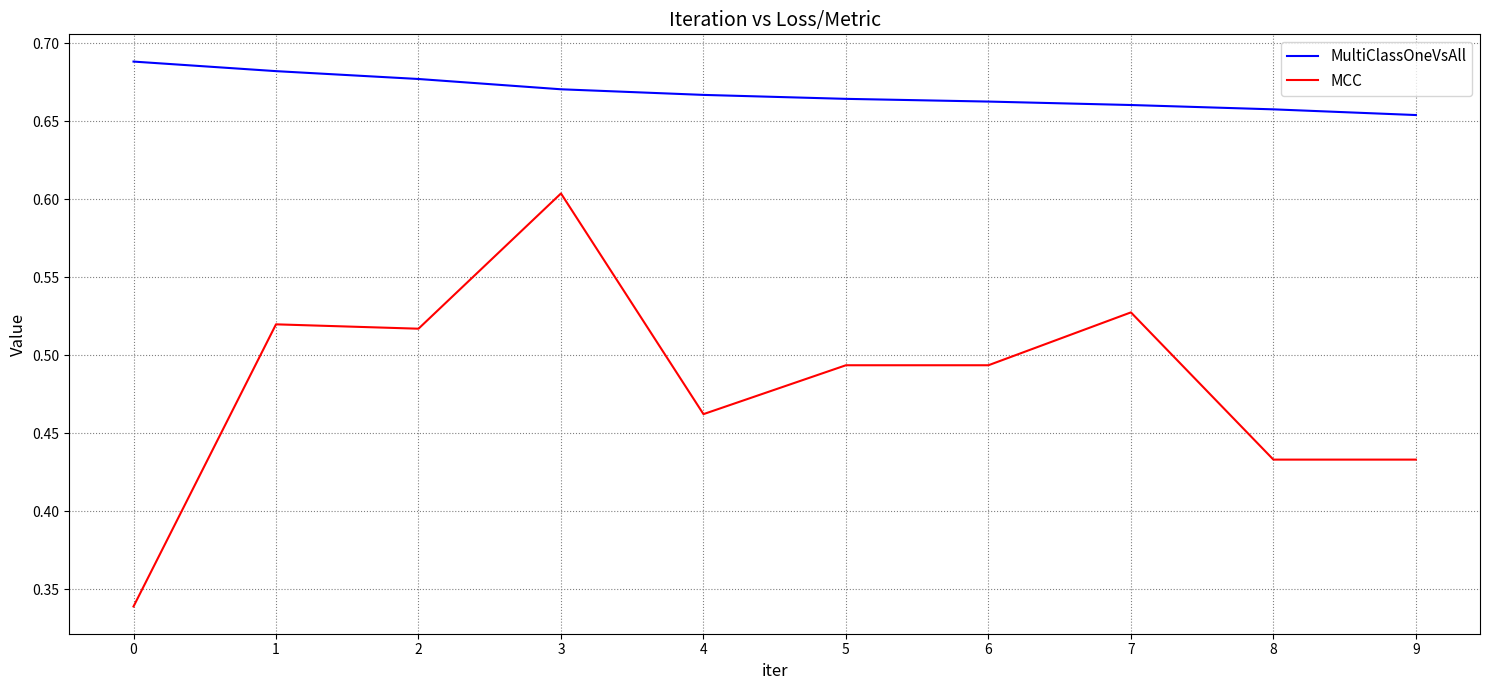

True or false: MultiClassOneVsAll and MCC cross at least once.

False